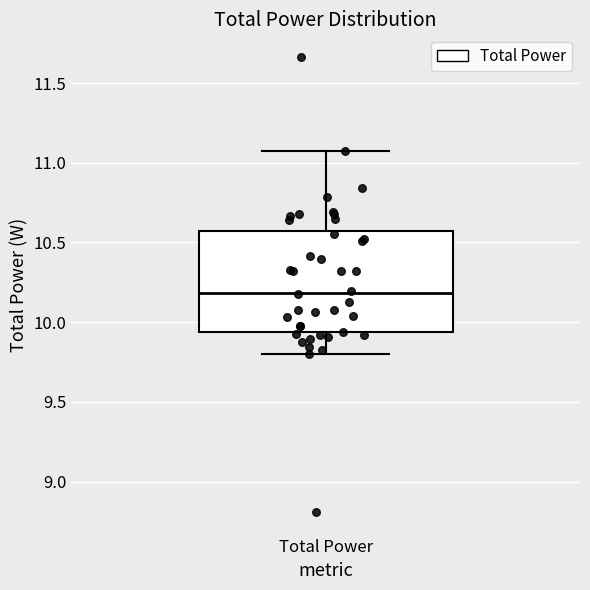

Read this box plot against the y-axis: the position of the median line, the range covered by the box, and the ends of both whiskers. The values are not printed on the chart, so give them approximately, as read against the axis.

median 10.20, box 9.95 to 10.55, whiskers 9.80 to 11.05